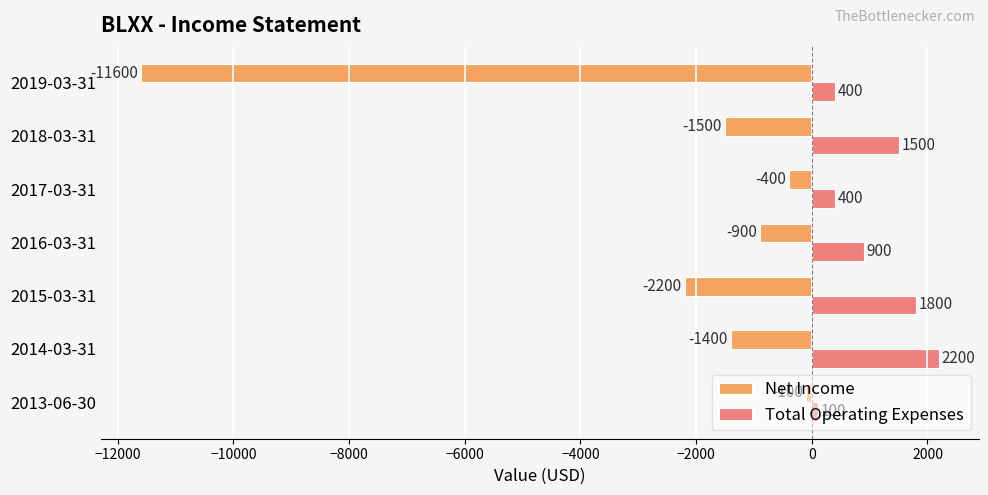

What is the average value of the Net Income series?

-2586